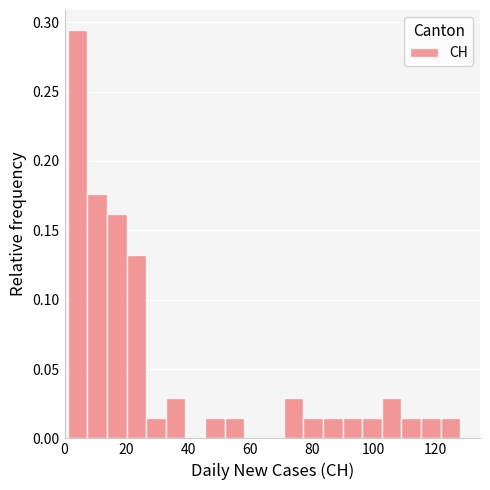

Around what value on the x-axis is the tallest bar? Give the approximate position of its centre, as read against the axis.

4